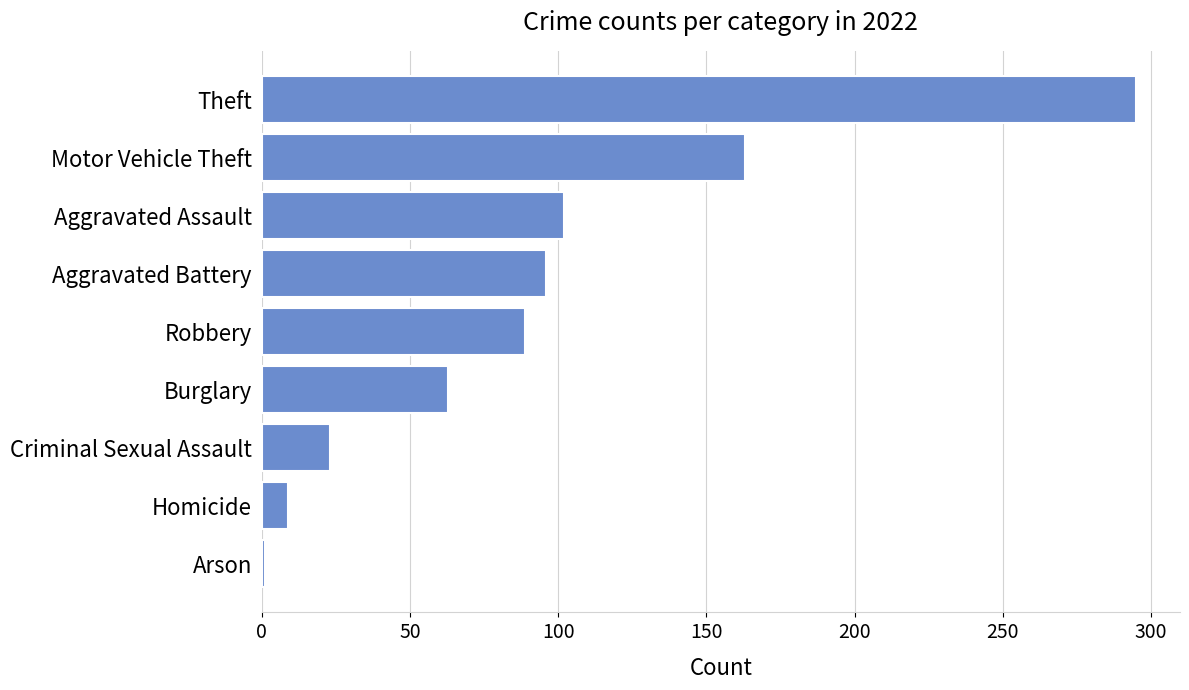

Are the bars grouped side by side (vs. stacked)?

No